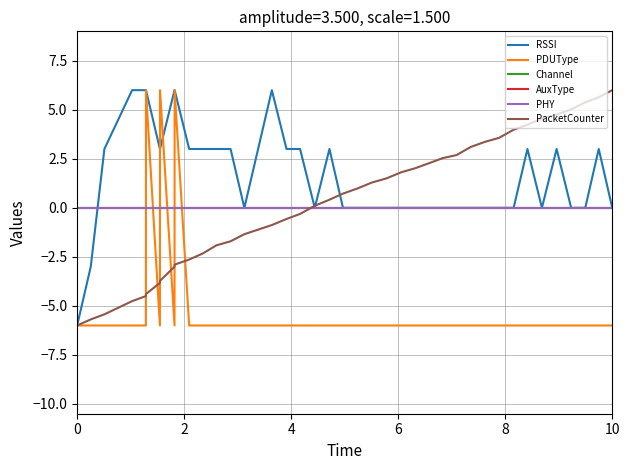

Is this an area chart (filled region under the line)?

No